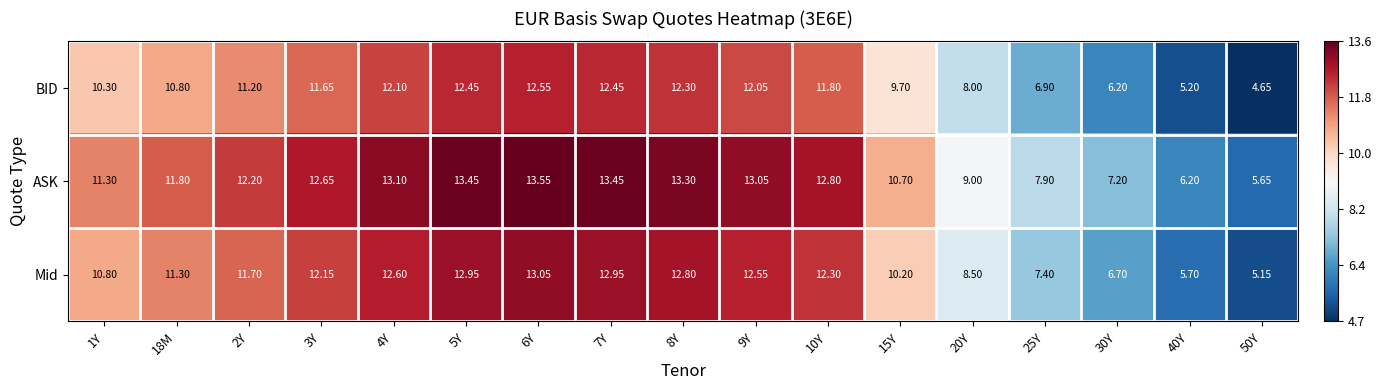

Is the value of BID at 20Y greater than the value of ASK at 40Y?

Yes